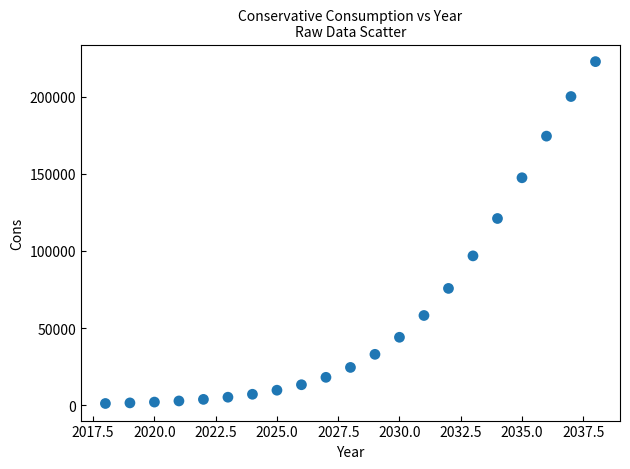

What Y value in the scatter plot is closest to 111930?

121044